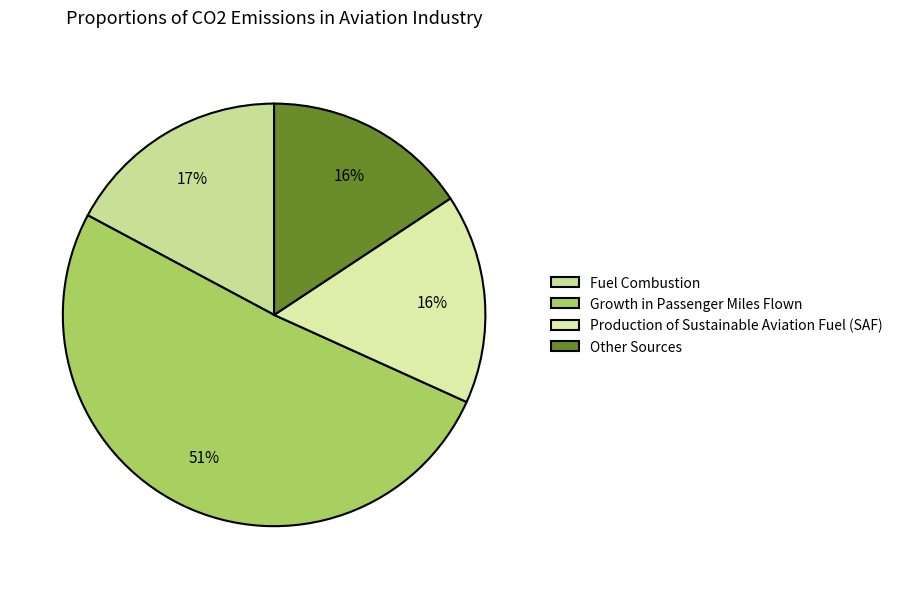

Count the number of slices in the pie.

4